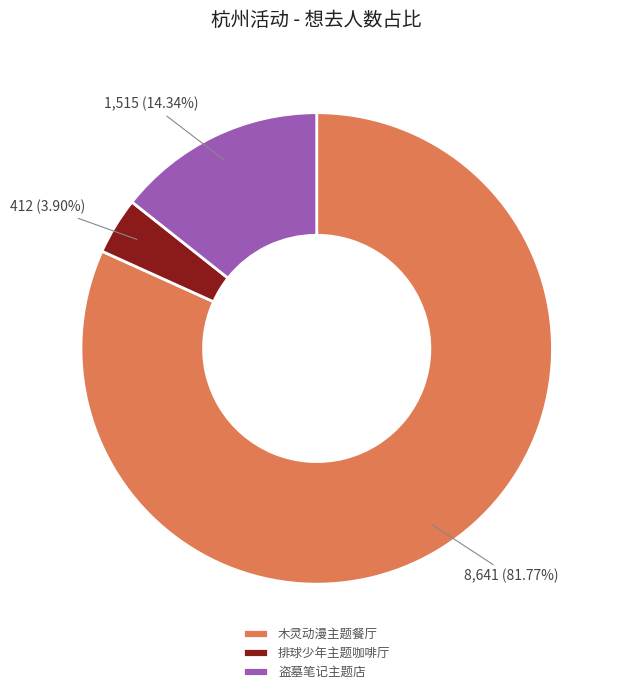

Is the sum of 排球少年主题咖啡厅 and 盗墓笔记主题店 greater than half?

No